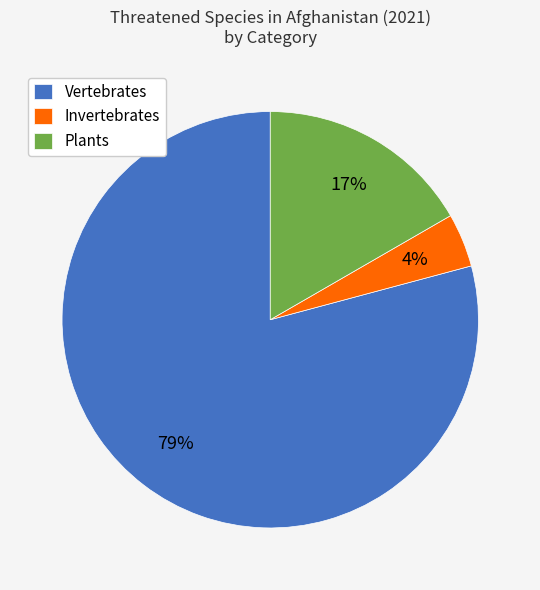

Is it true that Plants is 1% of the pie?

False